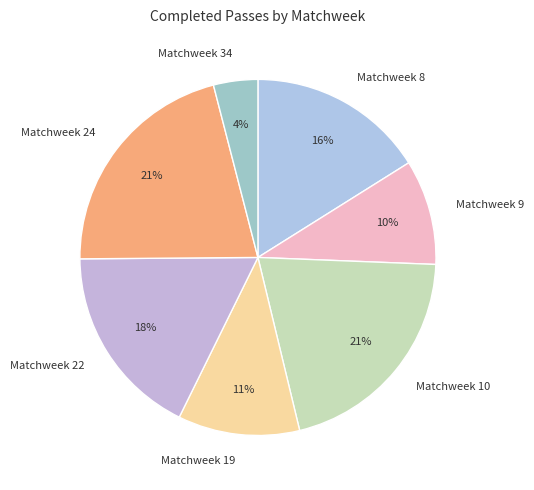

Count the number of slices in the pie.

7